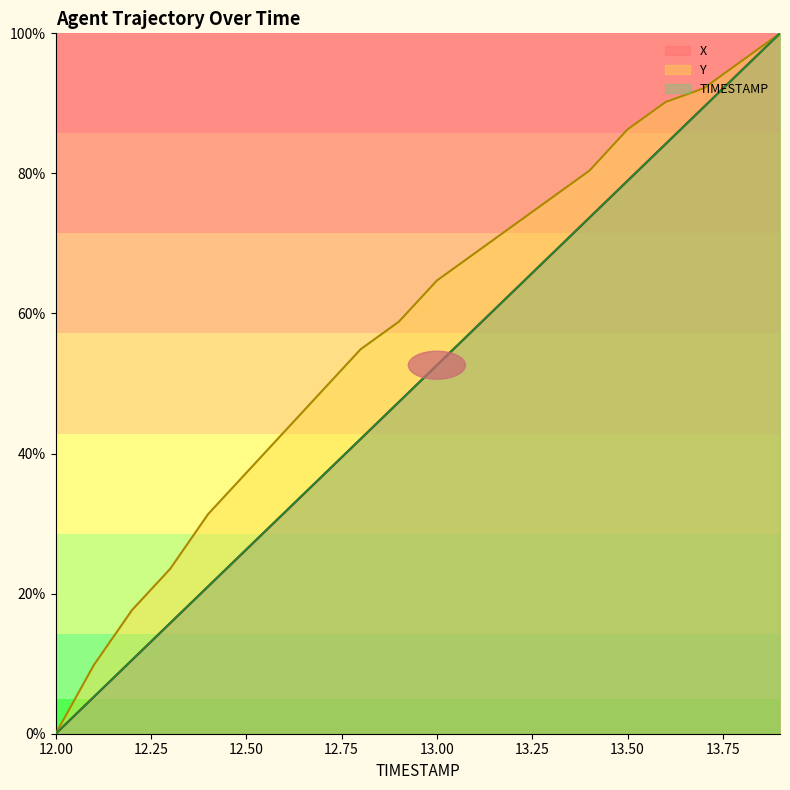

The Y series shows 72.5 at 13.2. True or false?

True